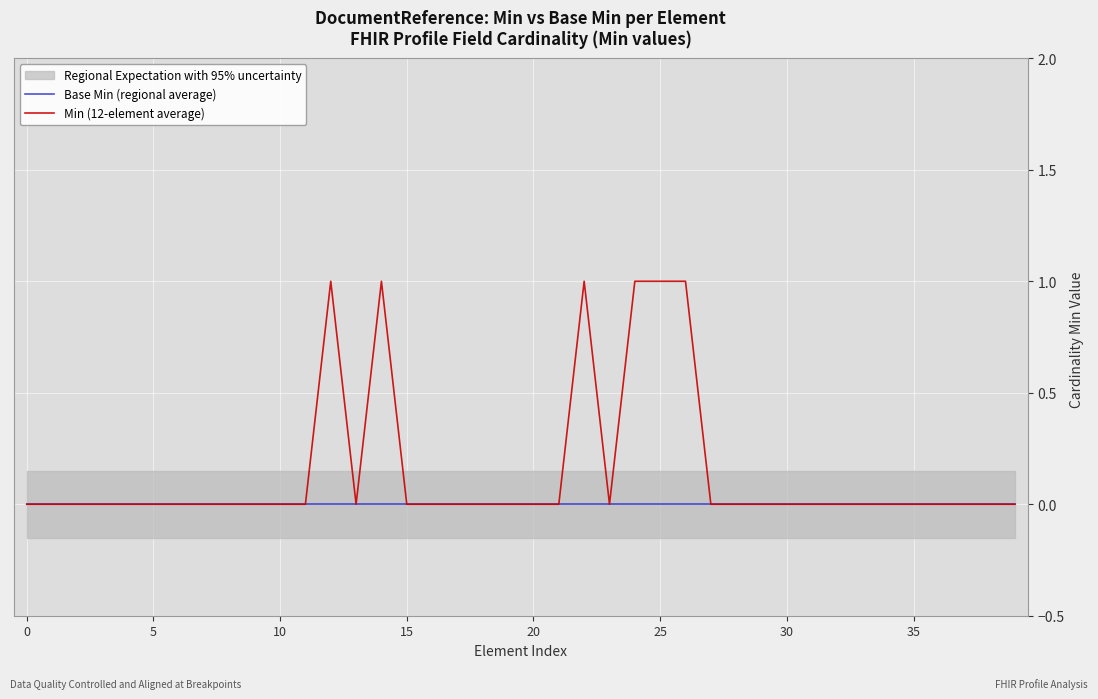

True or false: Min (12-element average) has a value of -1 at 15.

False